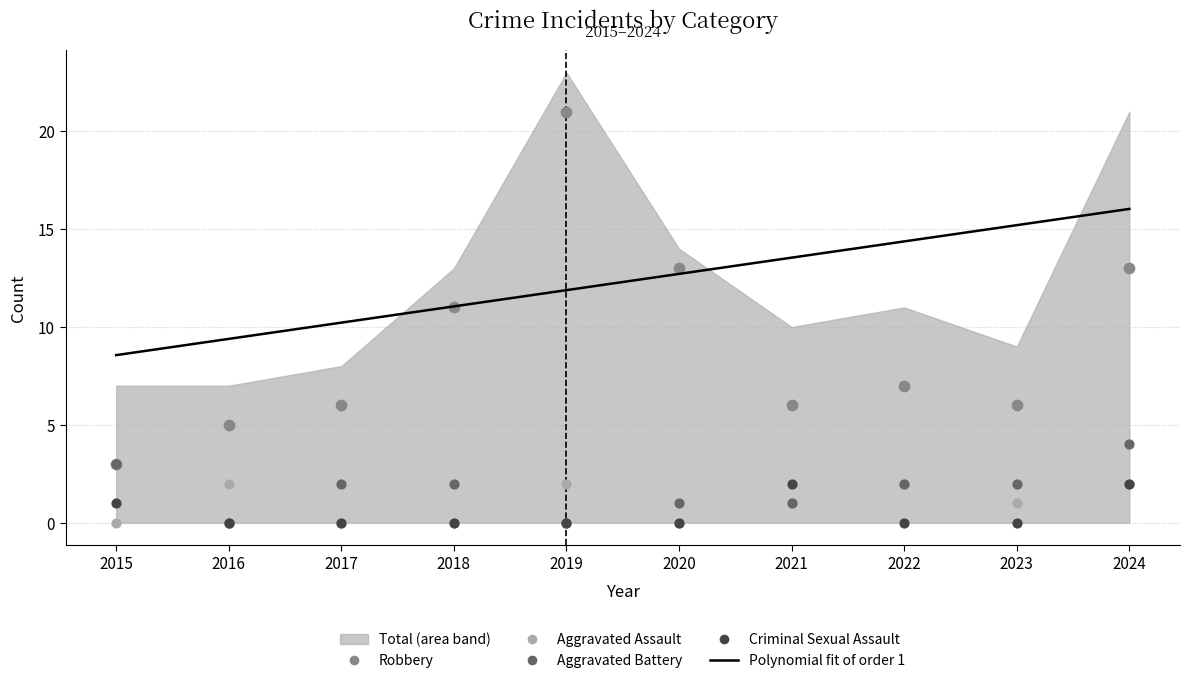

What are all the series names shown in the legend?

Aggravated Assault, Aggravated Battery, Criminal Sexual Assault, Robbery